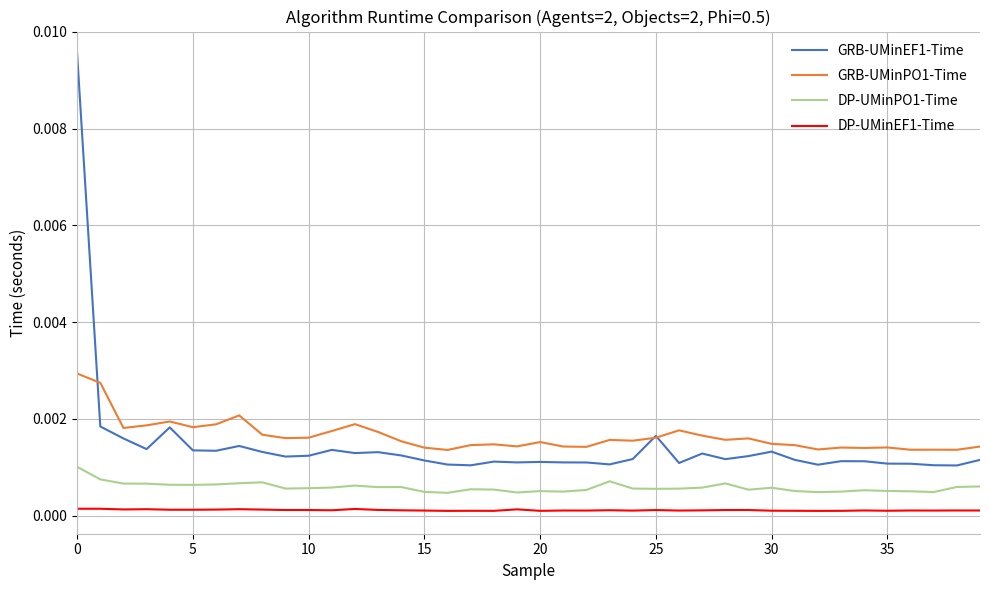

Count the number of categories in the chart.

40